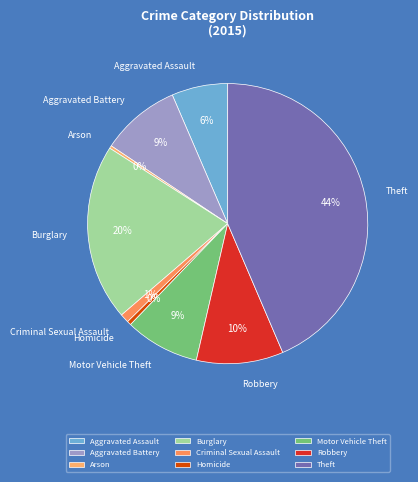

To the nearest percent, what is the combined percentage of Motor Vehicle Theft and Aggravated Assault?

15%